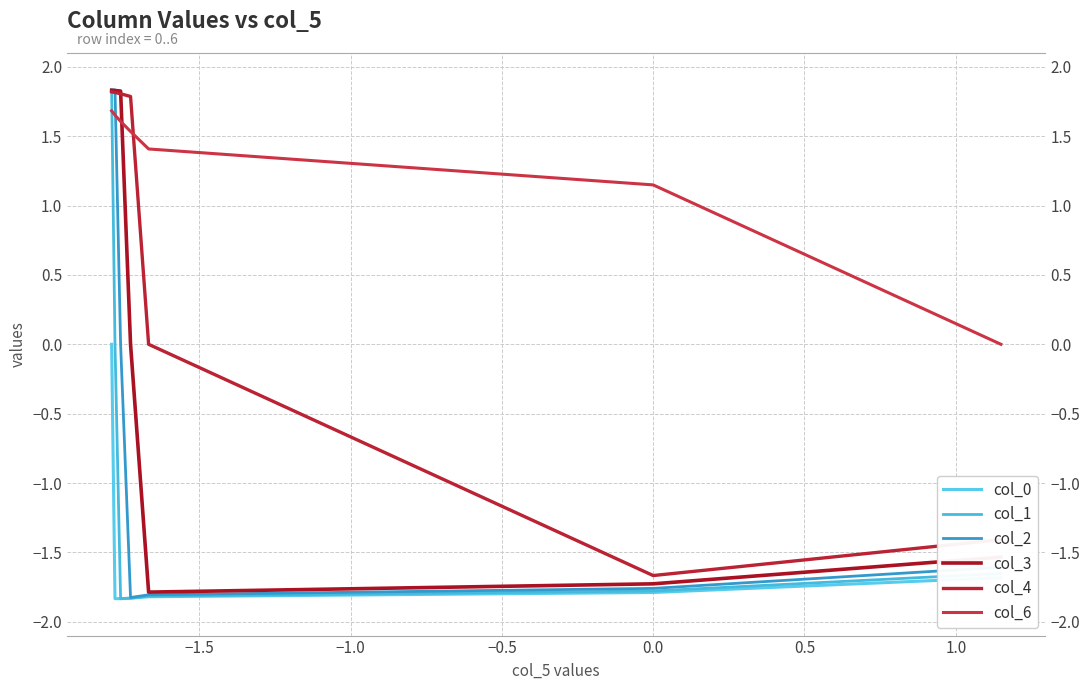

How many values in the col_3 series exceed 0?

3